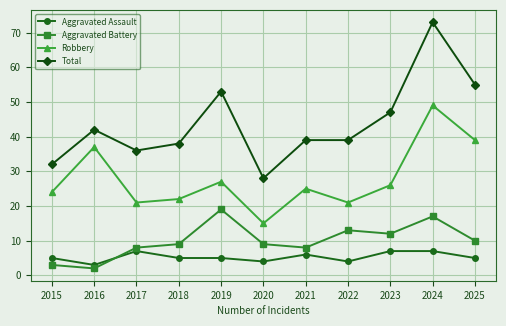

True or false: Aggravated Assault has more than 0 interior local peaks.

True